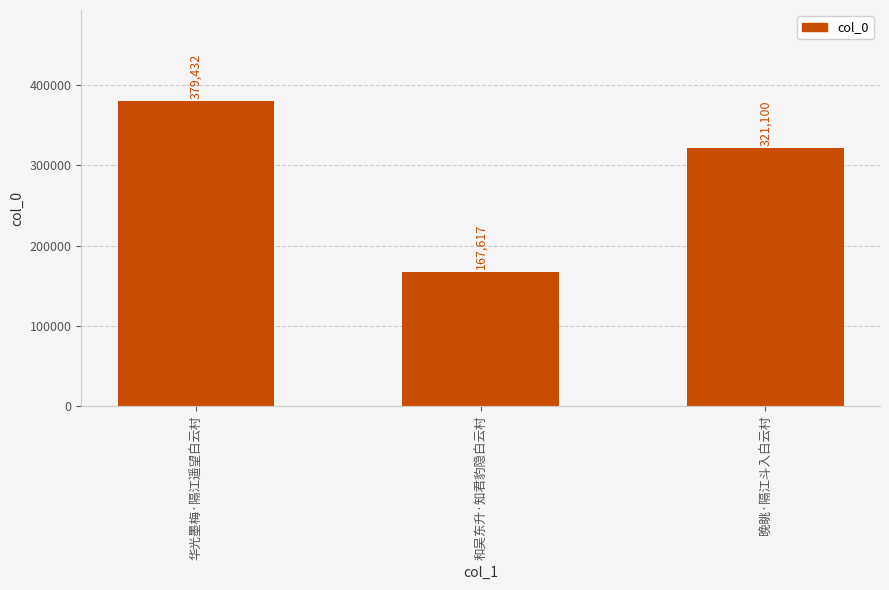

Rank the categories by value from lowest to highest.

和吴东升·知君豹隐白云村, 晚眺·隔江斗入白云村, 华光墨梅·隔江遥望白云村